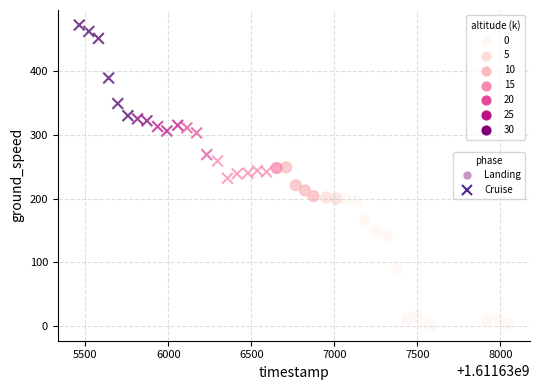

Which series reaches the maximum Y coordinate?

Cruise